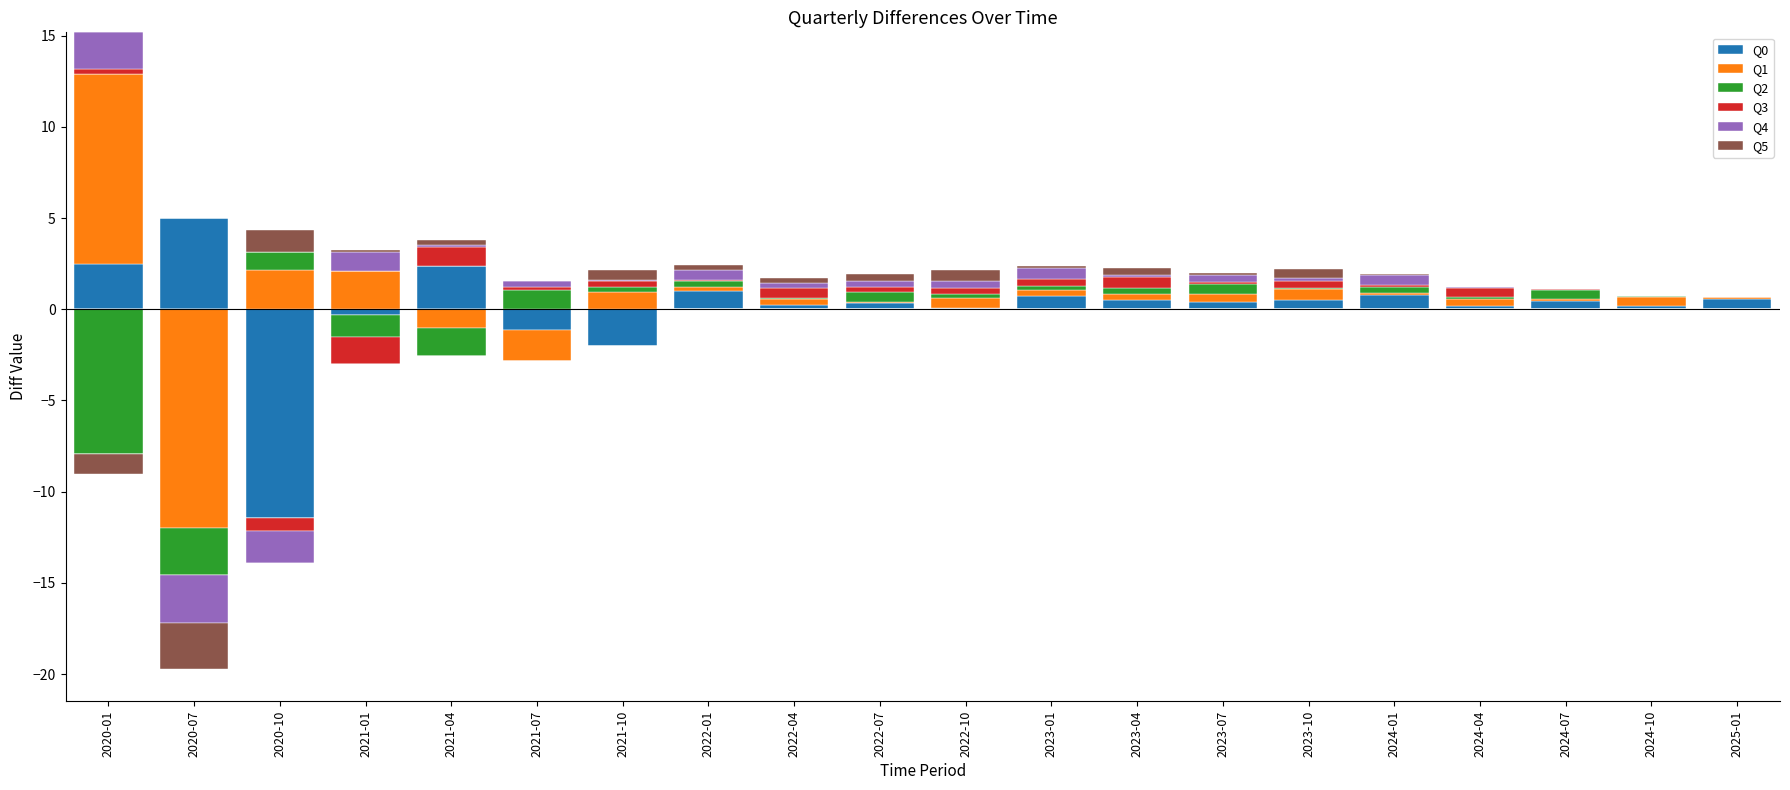

List the labels in order of Q5 value, smallest first.

2020-01, 2020-07, 2024-04, 2024-07, 2024-10, 2025-01, 2021-07, 2024-01, 2023-01, 2021-01, 2023-07, 2022-01, 2022-04, 2021-04, 2023-04, 2022-07, 2023-10, 2021-10, 2022-10, 2020-10